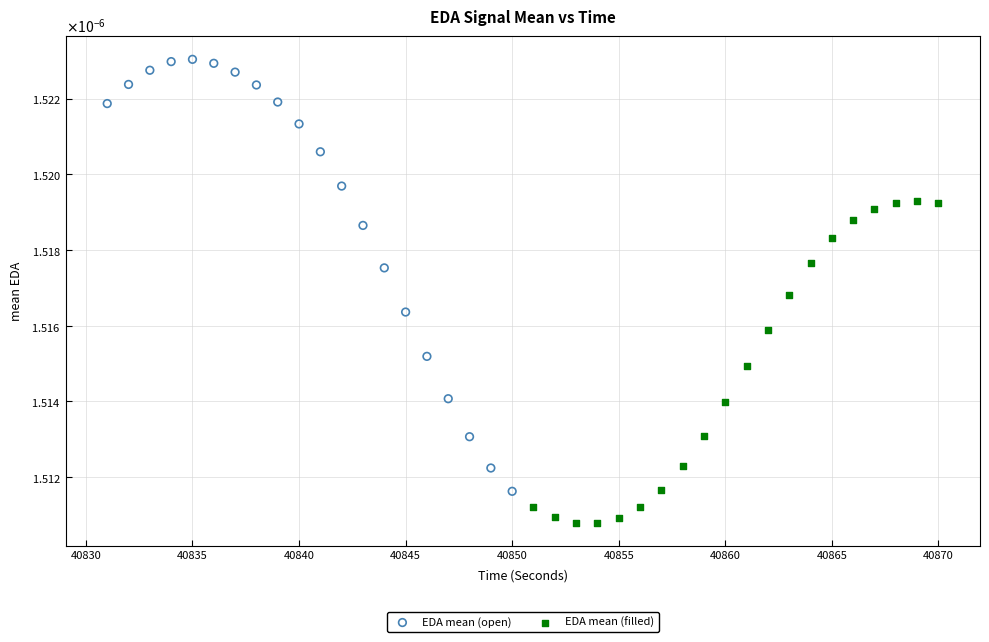

Which series has the widest spread of Y values?

EDA mean (open)